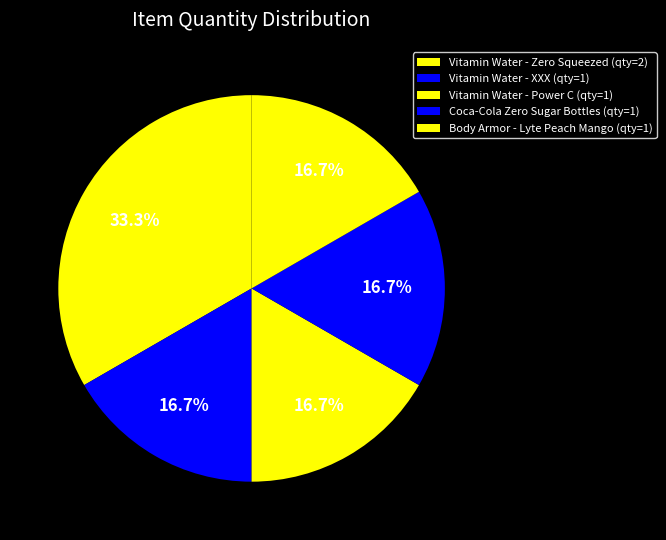

To the nearest percent, what is the difference between the largest and smallest slice percentages?

17%